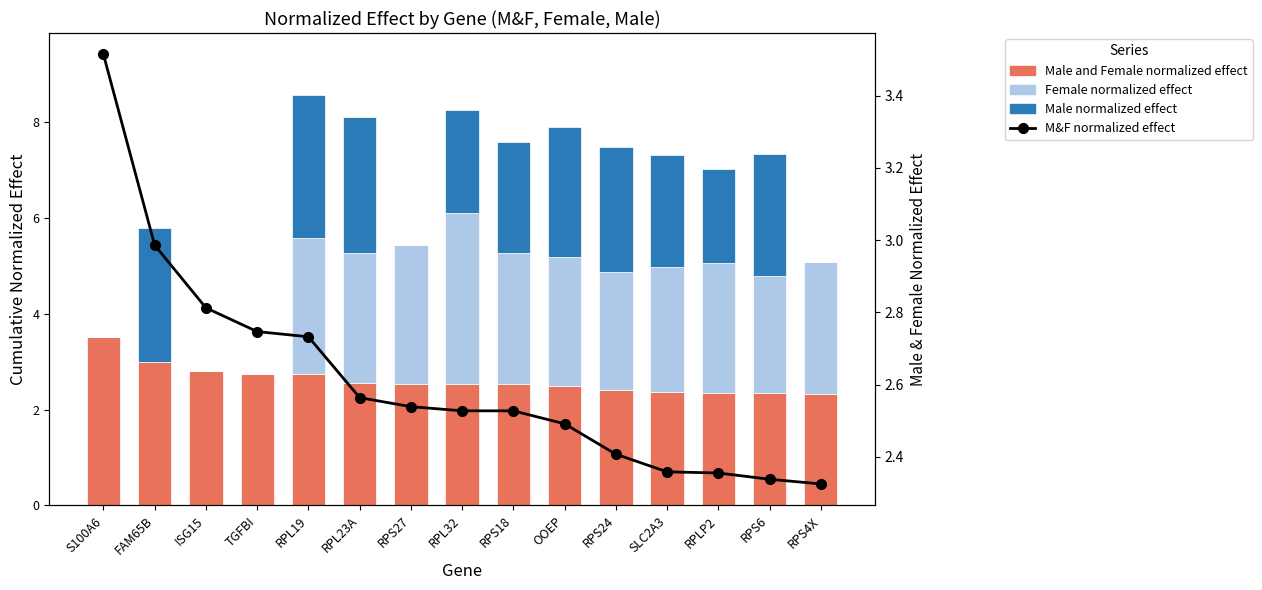

What is the sum of the Male normalized effect values at RPL23A and RPS27?

2.8